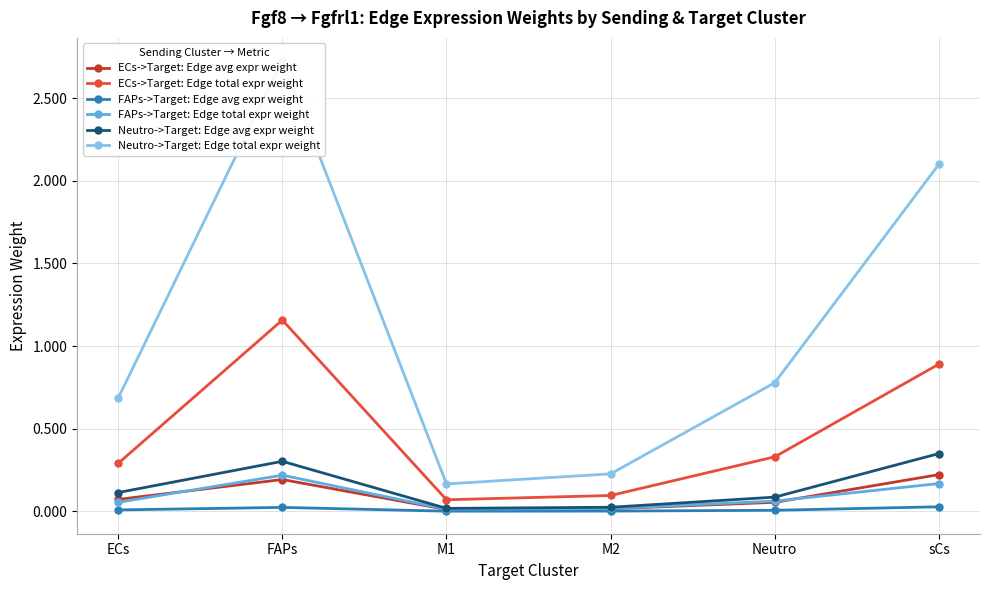

What are all the series names shown in the legend?

ECs->Target: Edge avg expr weight, ECs->Target: Edge total expr weight, FAPs->Target: Edge avg expr weight, FAPs->Target: Edge total expr weight, Neutro->Target: Edge avg expr weight, Neutro->Target: Edge total expr weight